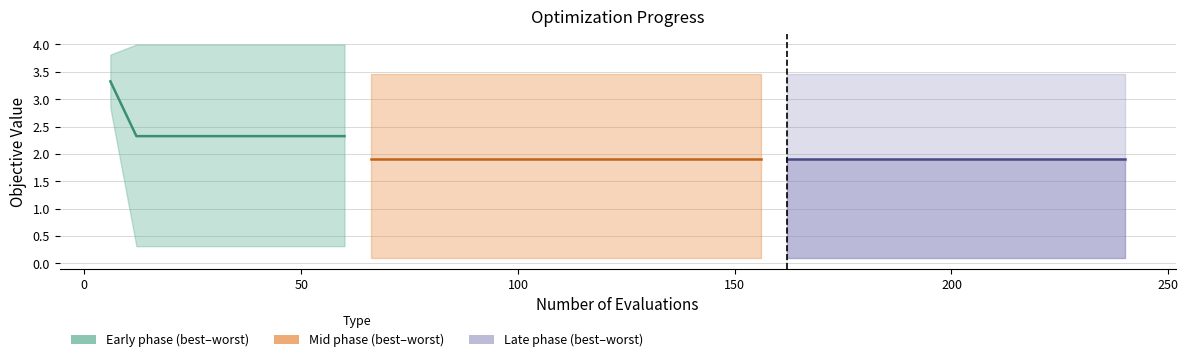

Which category has the lowest value in the best series?

66